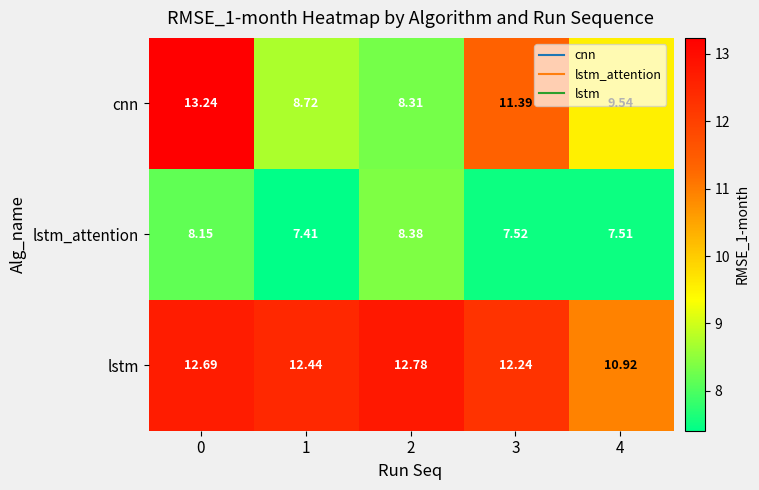

What is the spread (max minus min) of values at 0?

5.1